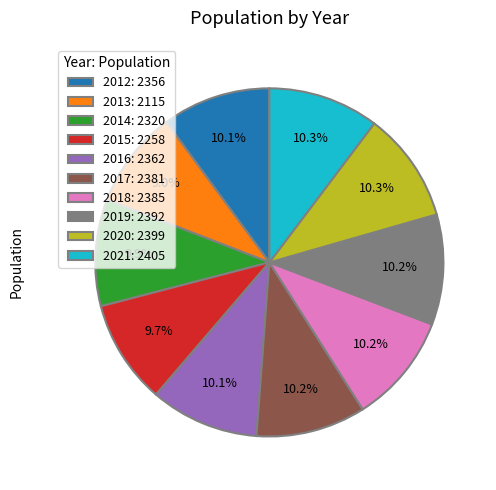

How many slices are in this pie chart?

10